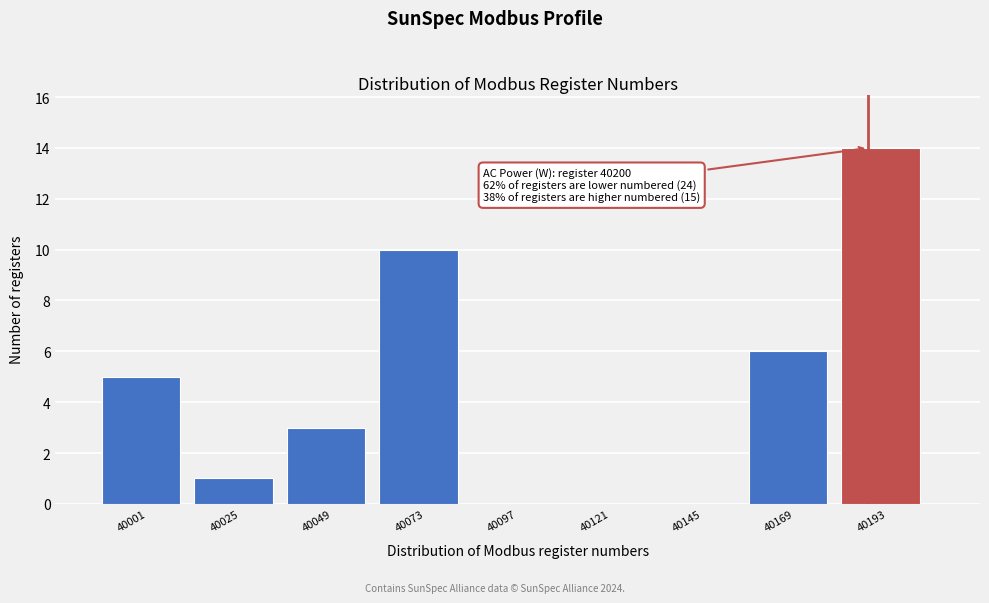

Reading left to right, what are all the values shown in this chart?

40001=5	40025=1	40049=3	40073=10	40097=0	40121=0	40145=0	40169=6	40193=14